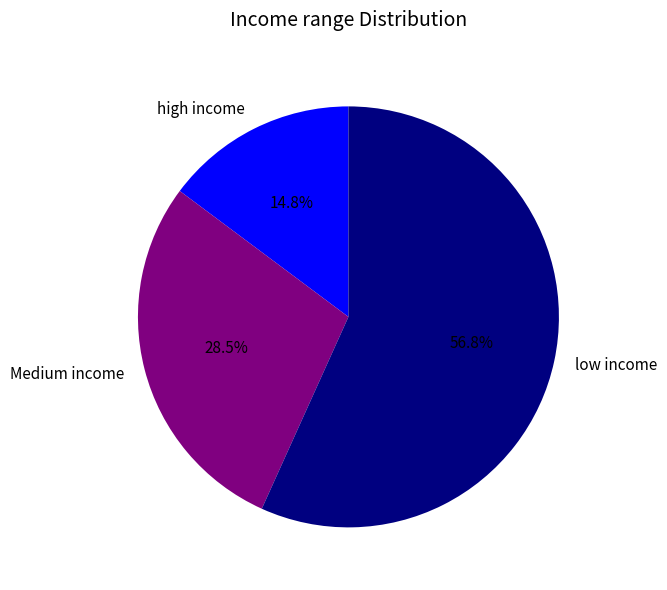

How much of the chart is everything except Medium income?

71.5%